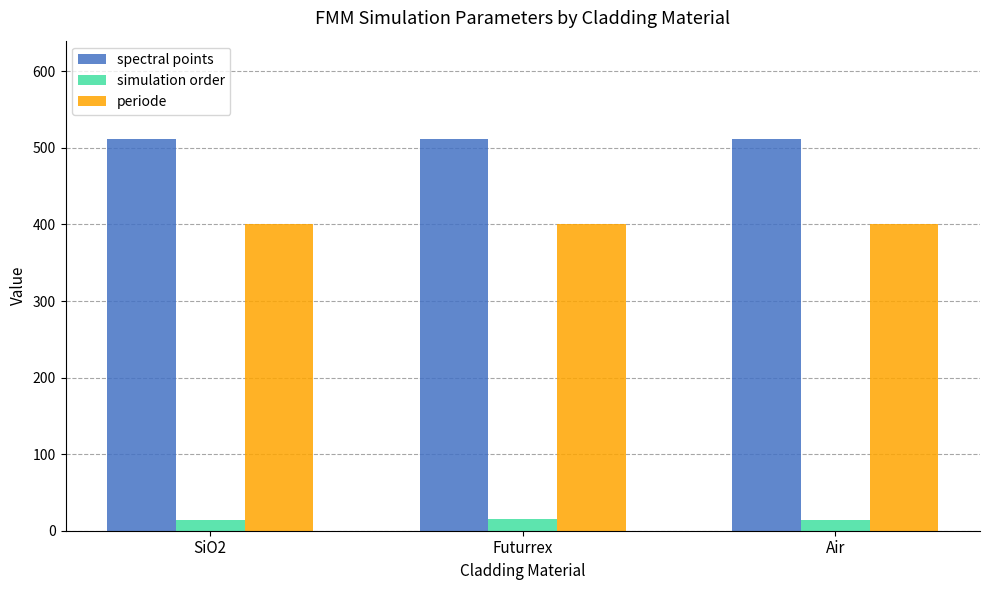

Rank the series by their average value, from lowest to highest.

simulation order, periode, spectral points